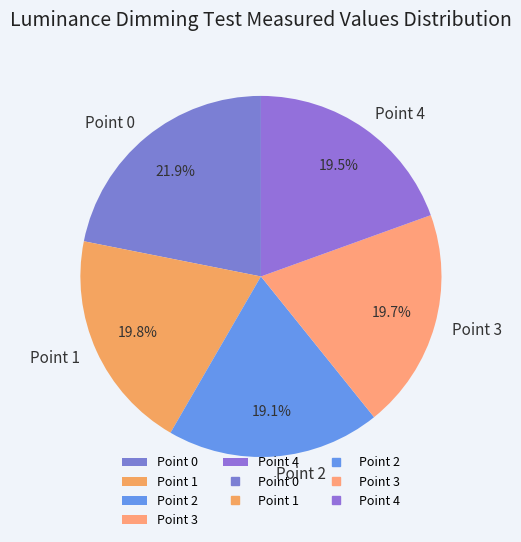

Does any single category account for the majority?

No